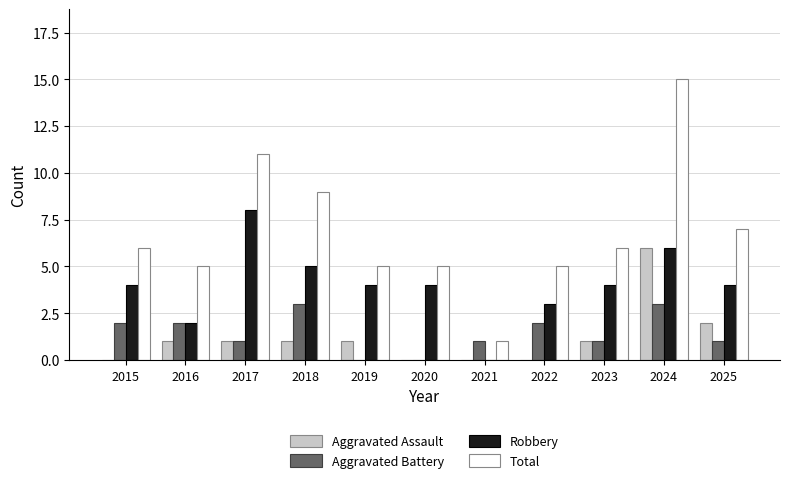

How many series are shown in this chart?

4